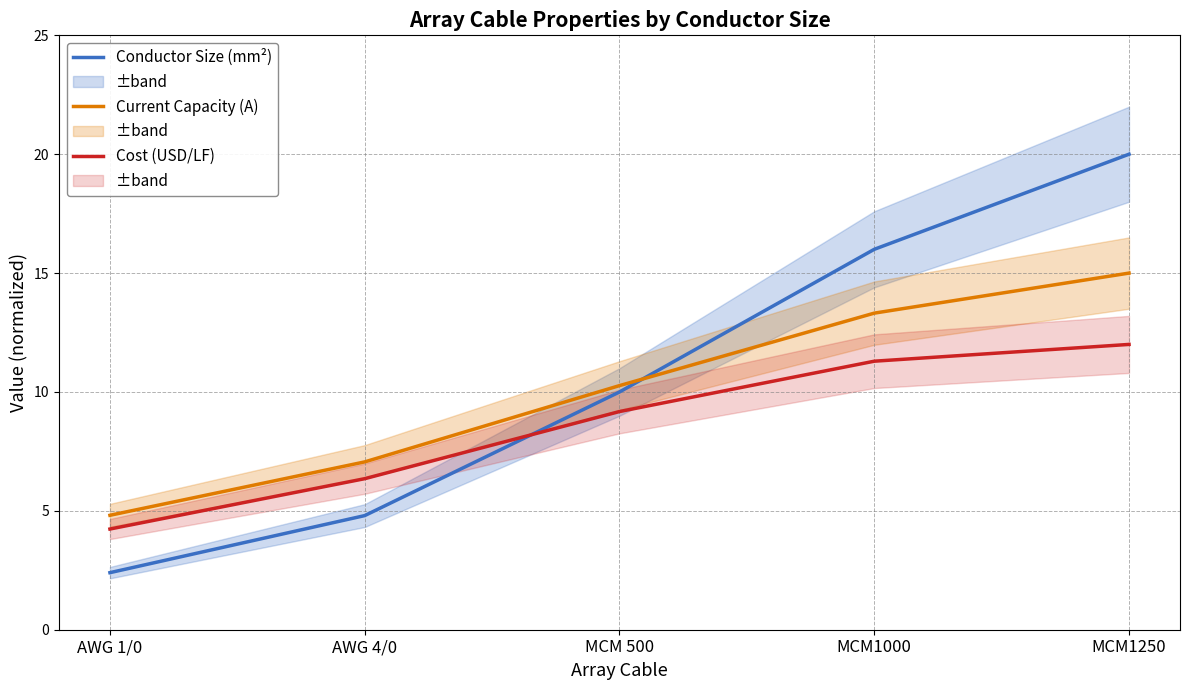

Reading left to right, what are all the values shown in this chart?

Conductor Size (mm²): 2.4	4.8	10.0	16.0	20.0
Current Capacity (A): 4.8	7.1	10.3	13.3	15.0
Cost (USD/LF): 4.2	6.4	9.2	11.3	12.0